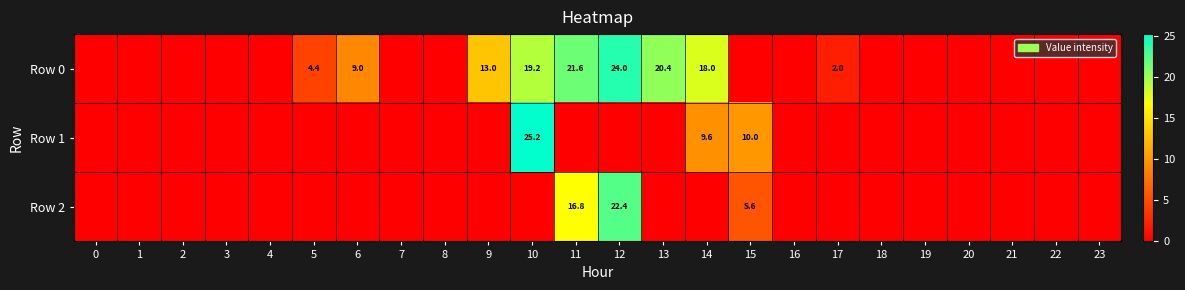

The value of Row 0 at 14 is 5.0. True or false?

False